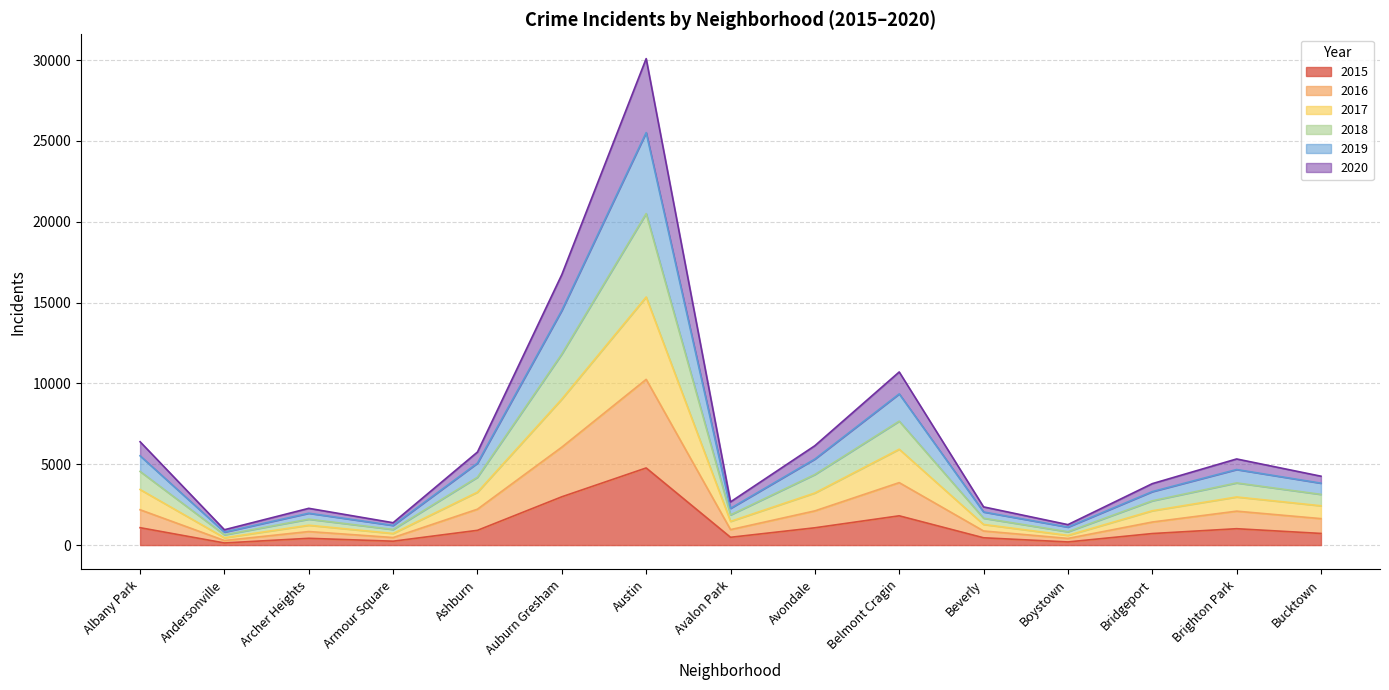

True or false: 2019 has more than 1 points higher than both neighbors.

True